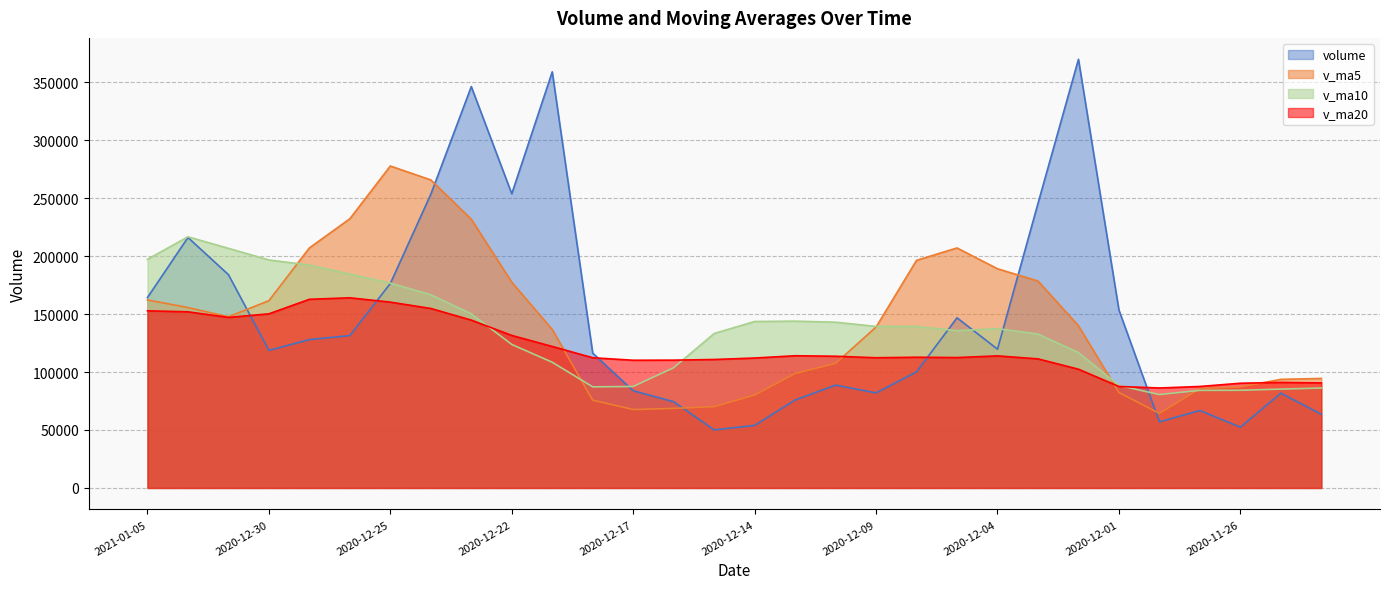

Count the number of categories in the chart.

30